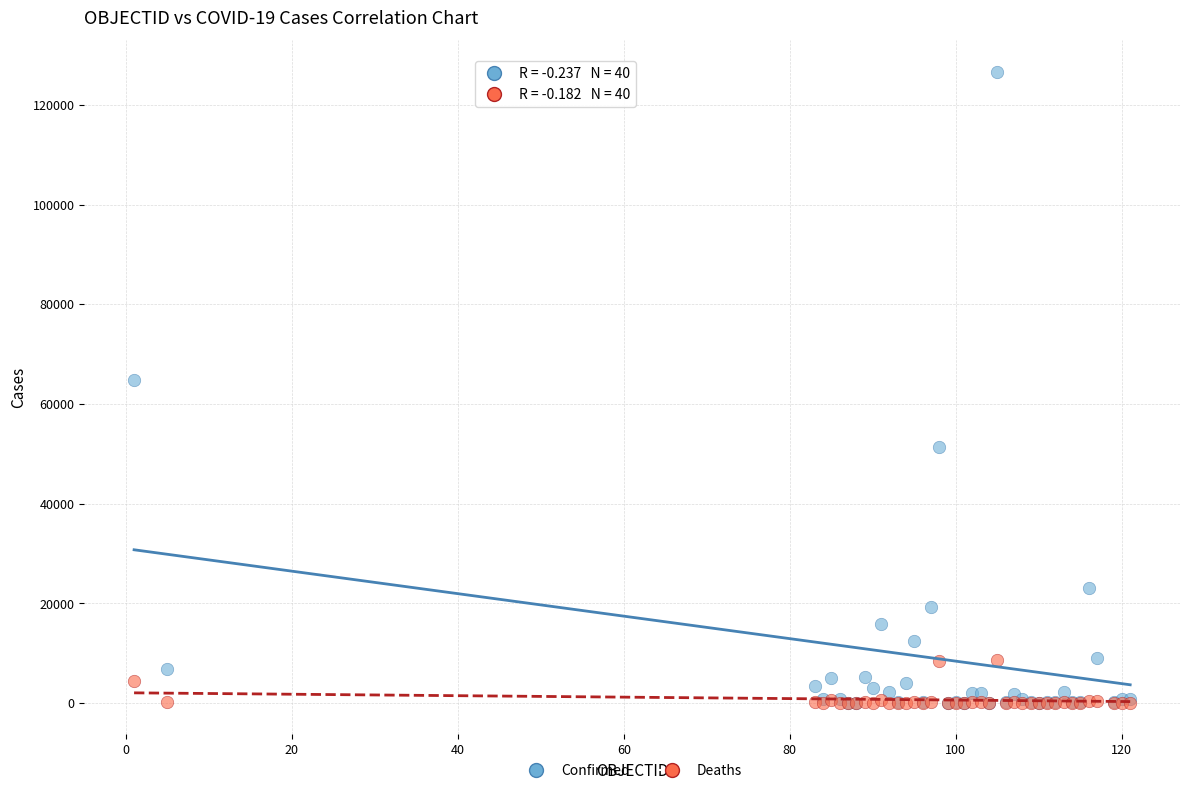

Which series has the widest spread of Y values?

Confirmed